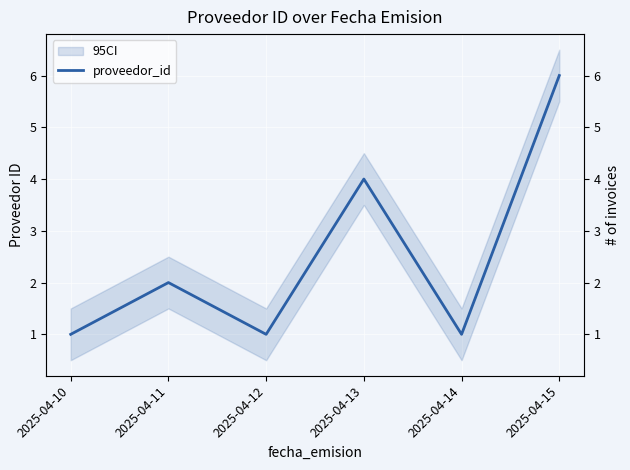

Between 2025-04-10 and 2025-04-11, which is larger?

2025-04-11